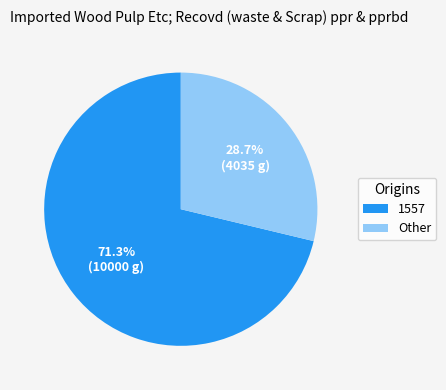

What is the ratio of the value at Other to the value at 1557?

0.4